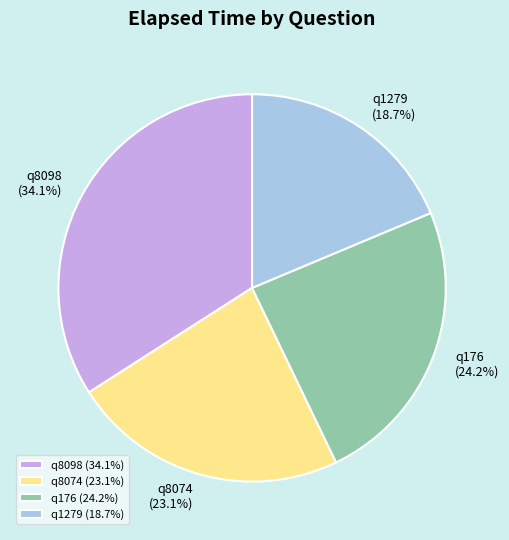

Which slice is the largest?

q8098